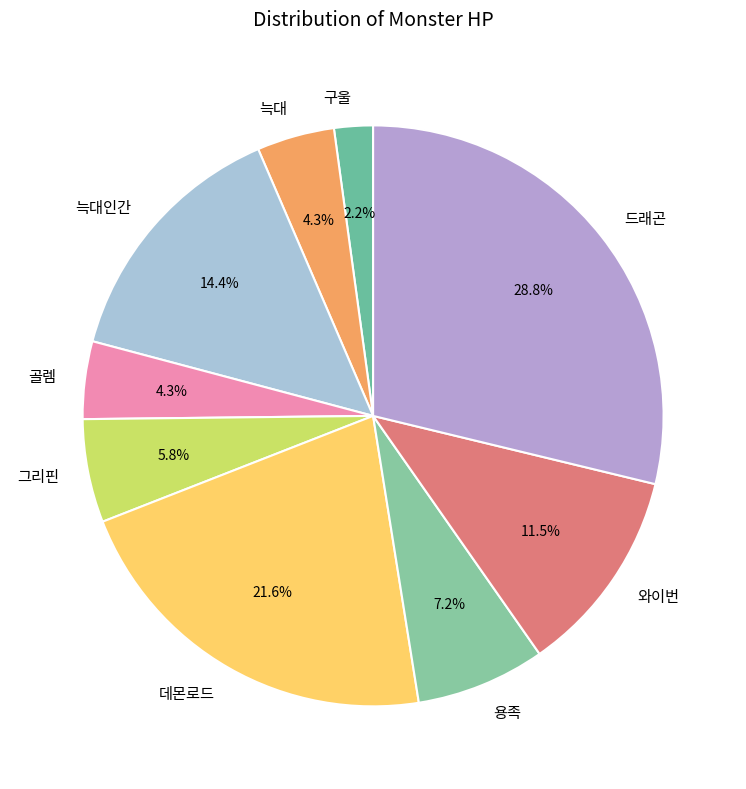

Which slice is the largest?

드래곤